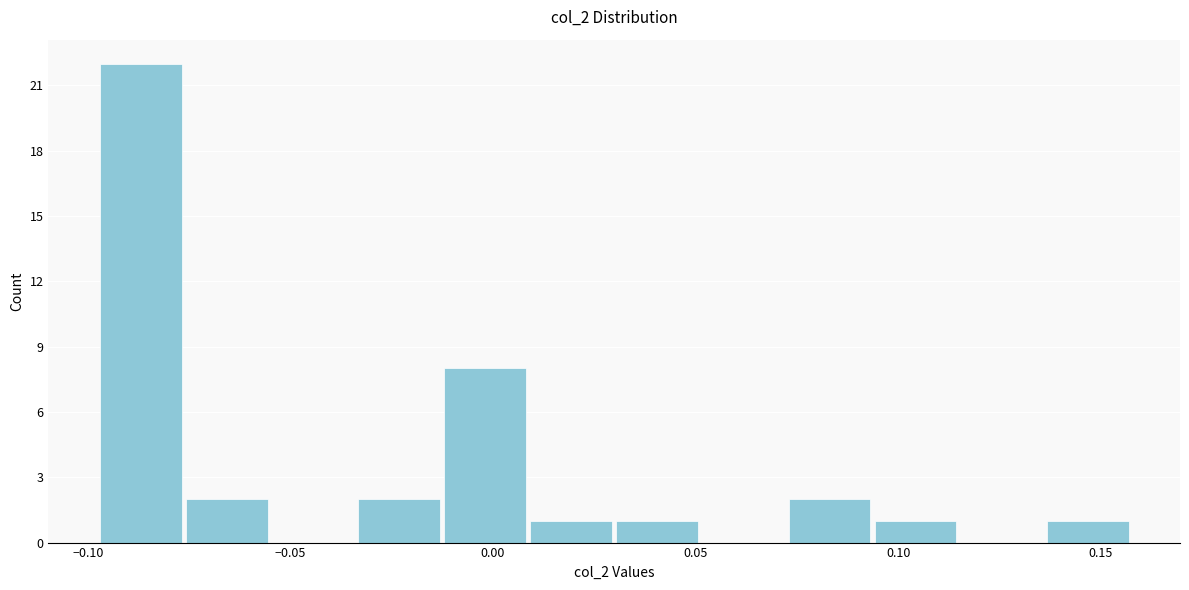

How tall is the bar that spans -0.015 to 0.010 on the x-axis? Neither the bar edges nor the heights are printed on the chart, so give them approximately, as read against the axes.

8